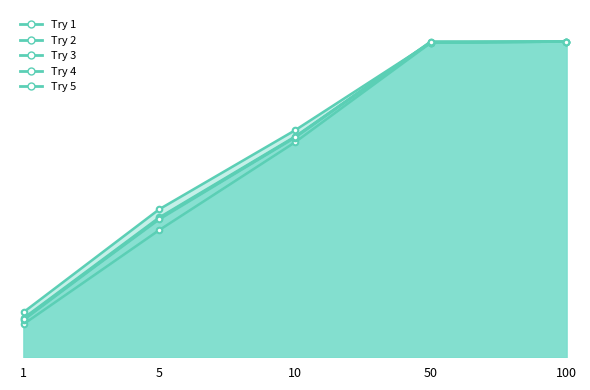

Which series ends up on top after the final intersection of Try 3 and Try 4?

Try 4